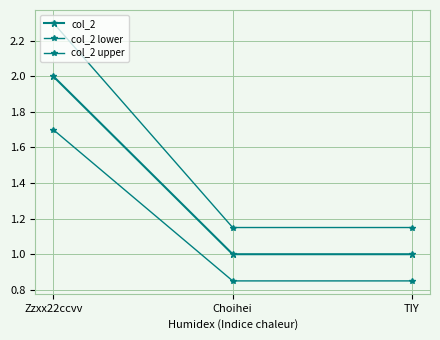

The value of col_2 upper at Zzxx22ccvv is 0.6. True or false?

False